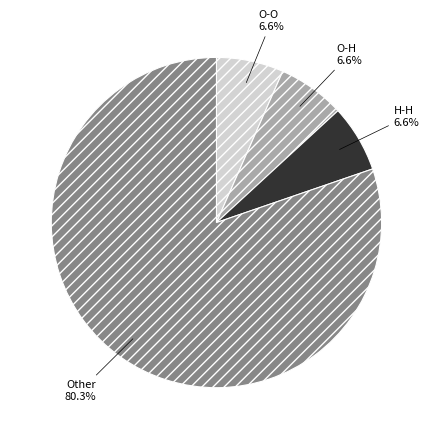

Which has a higher value, Other or O-O?

Other